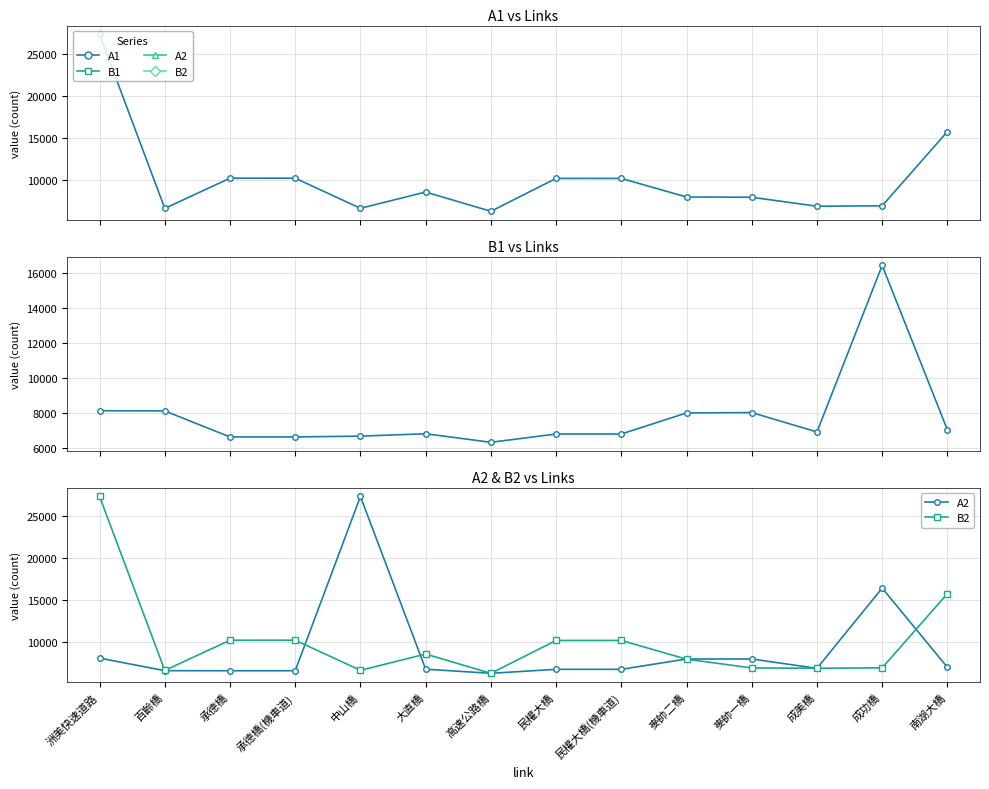

What position from the left is 洲美快速道路?

1